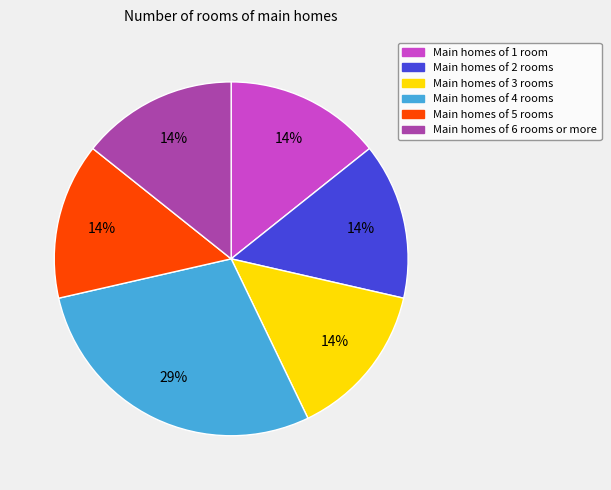

To the nearest percent, what is the average slice percentage?

17%